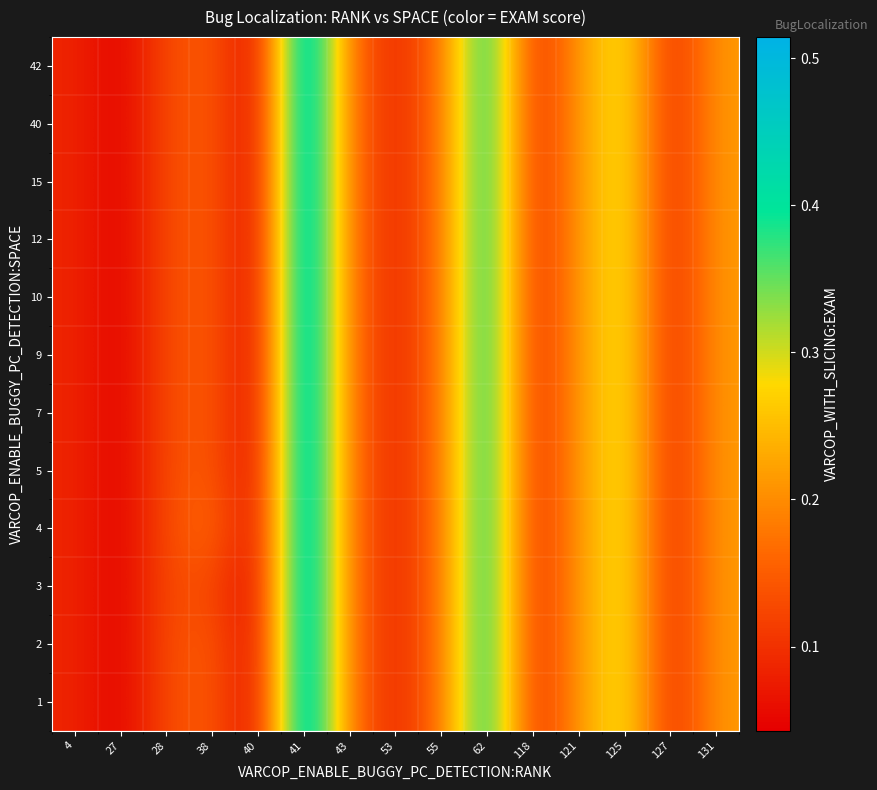

At which category is the sum across all series the highest?

41